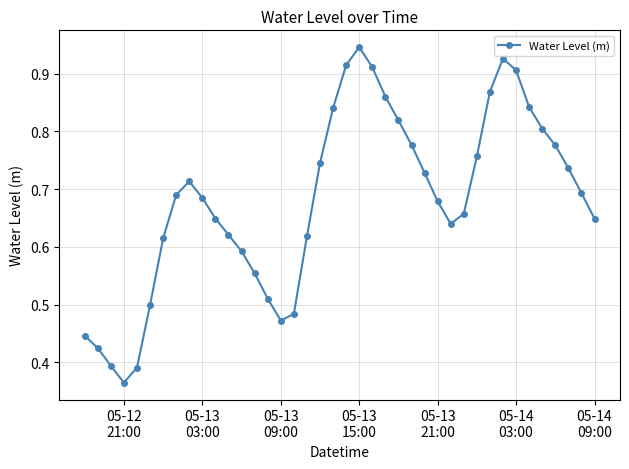

How many interior local peaks (higher than both neighbors) does the data have?

3